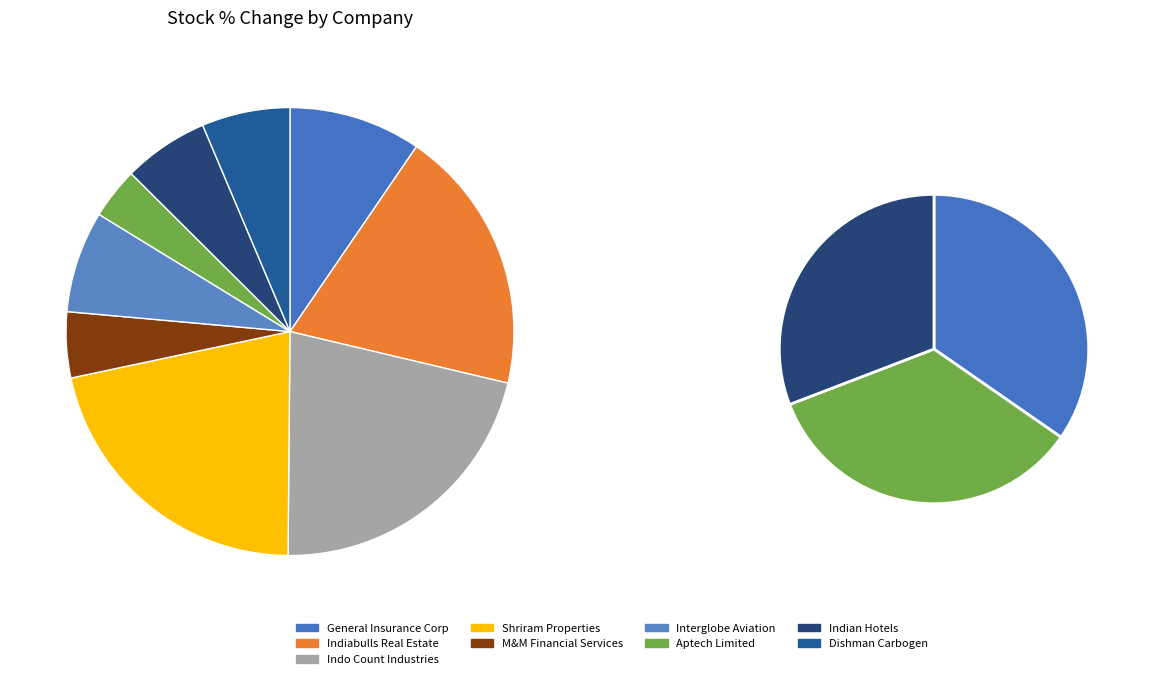

Approximately how many times larger is the value at General Insurance Corporation of India compared to Dishman Carbogen Amcis Ltd?

1.5